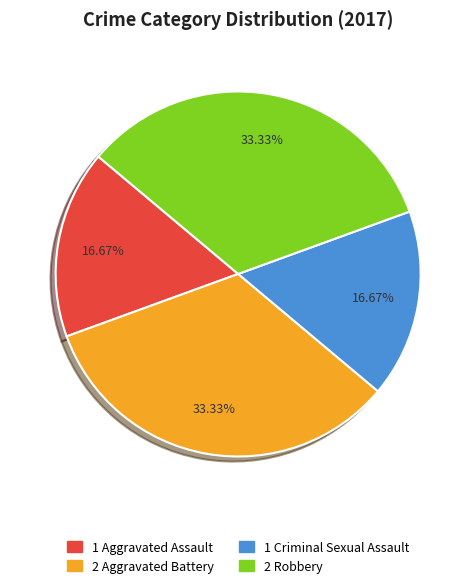

Does any single category account for the majority?

No